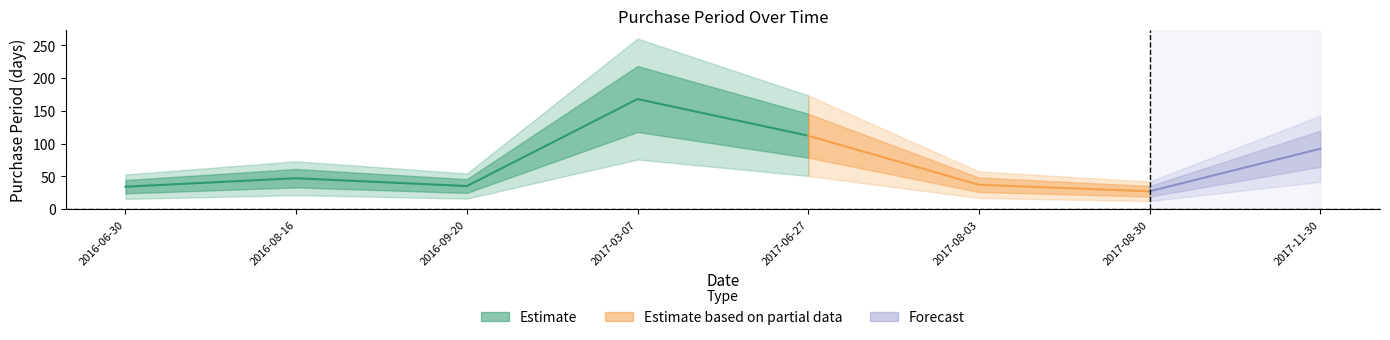

How many values are below 47?

4